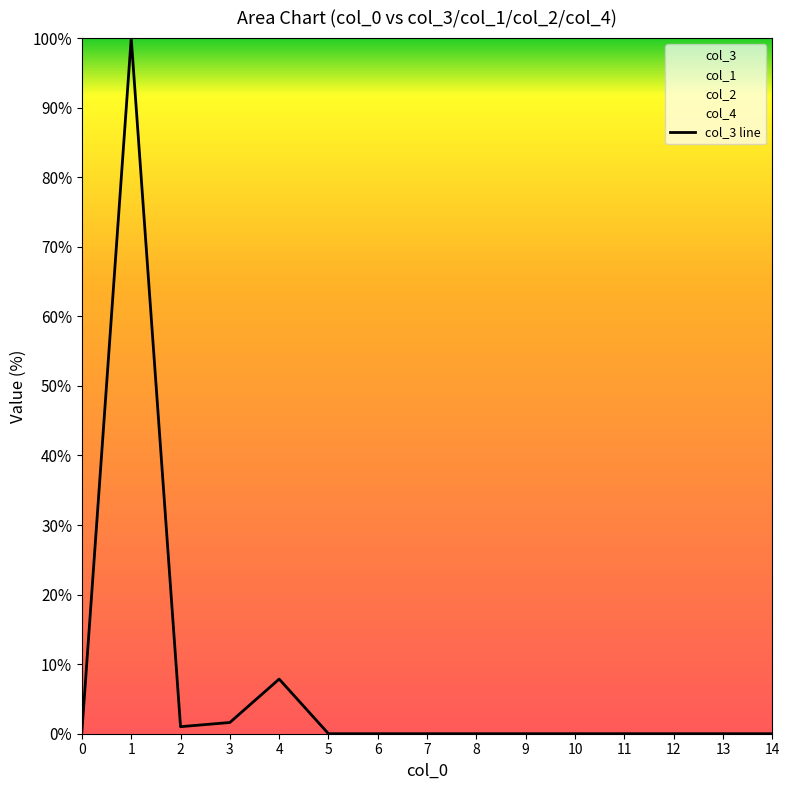

Which label corresponds to the smallest value in the chart?

5